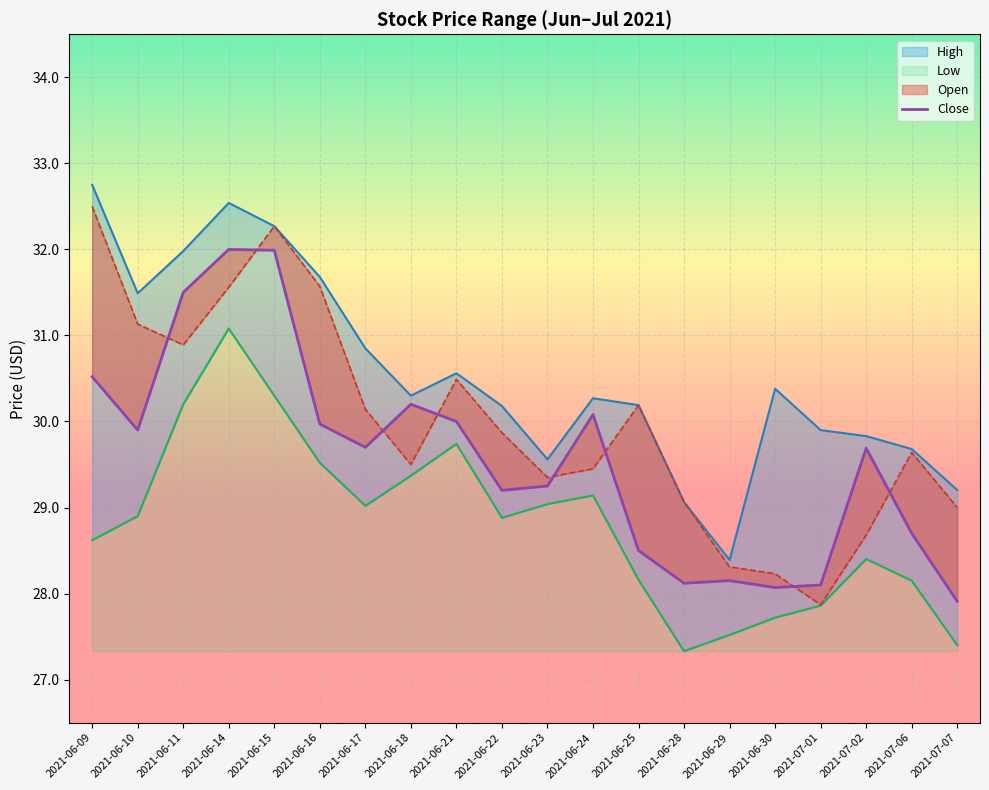

Where is the first local maximum?

2021-06-14